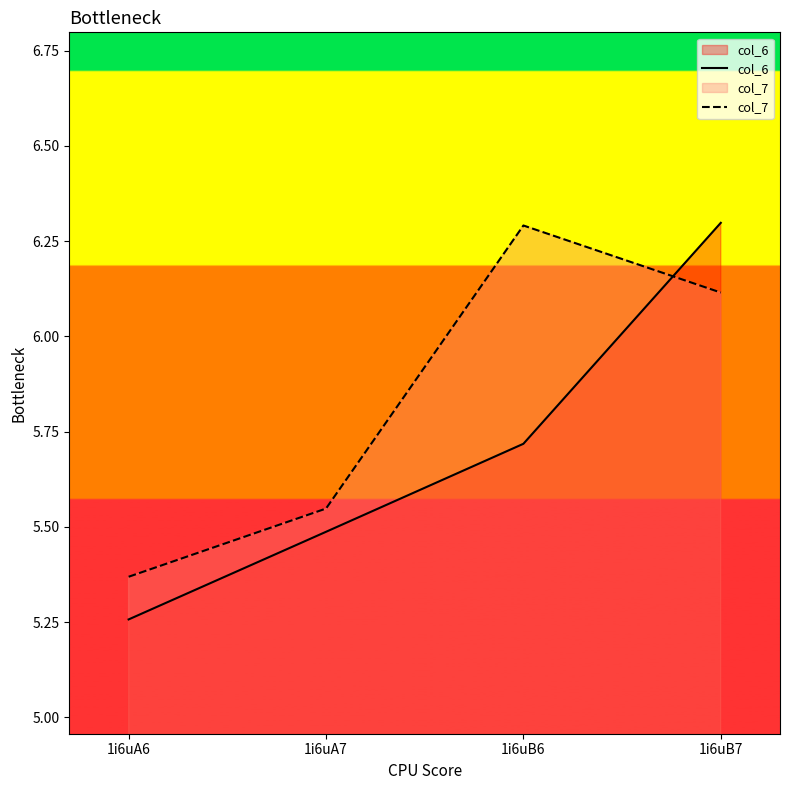

What is the total value across all series at 1i6uB6?

12.0